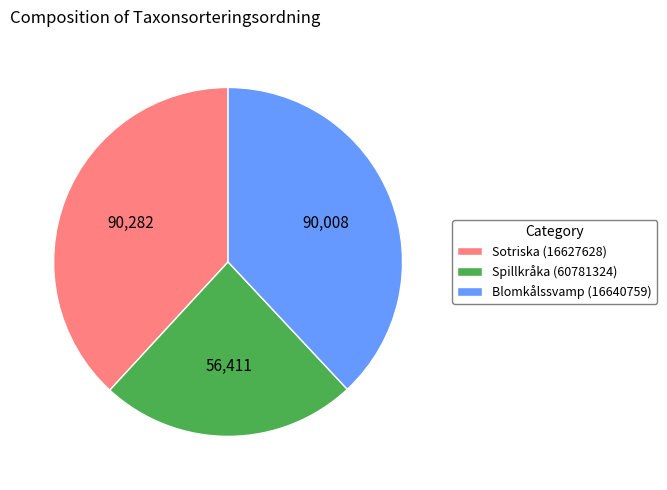

How many slices are in this pie chart?

3